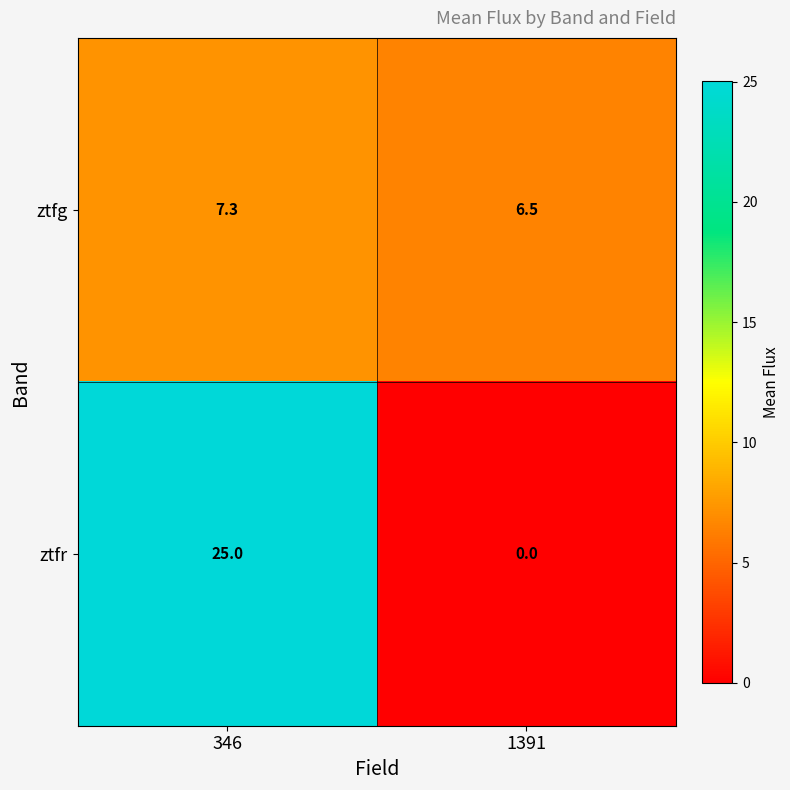

At 1391, list the series in order from smallest to largest.

ztfr, ztfg